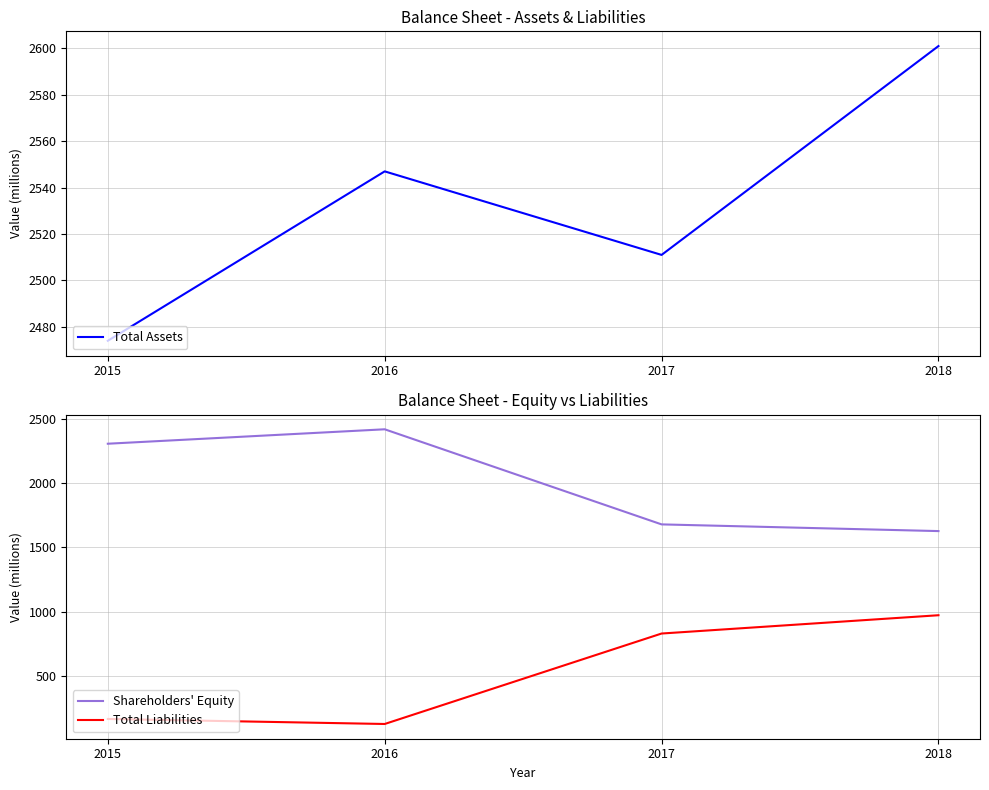

True or false: Total Liabilities and Total Assets cross at least once.

False